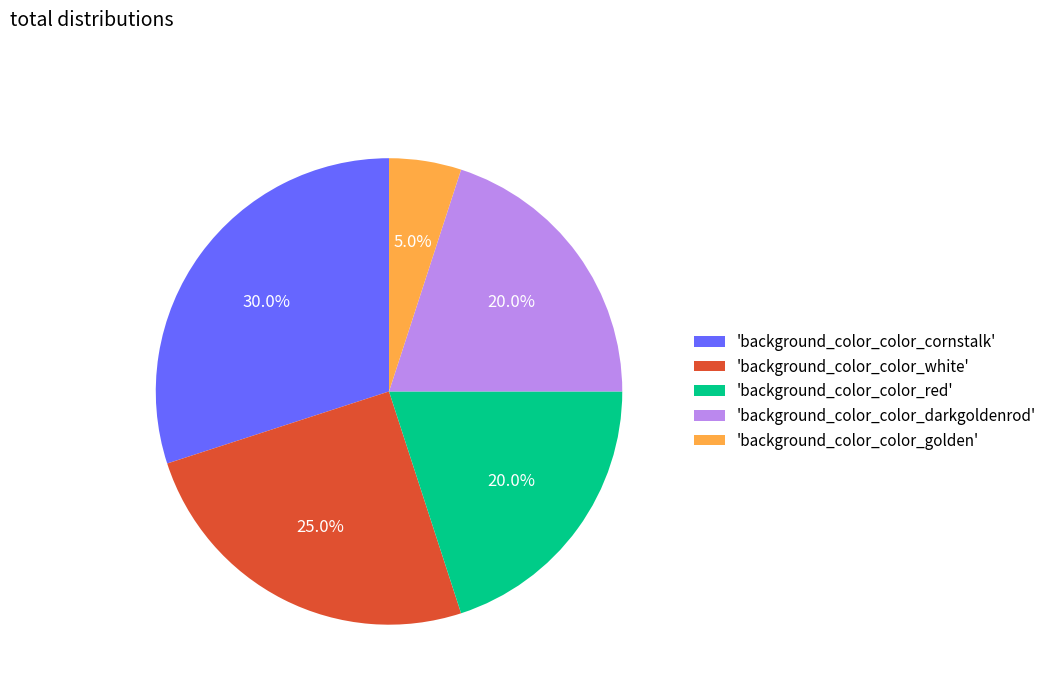

How many slices are in this pie chart?

5